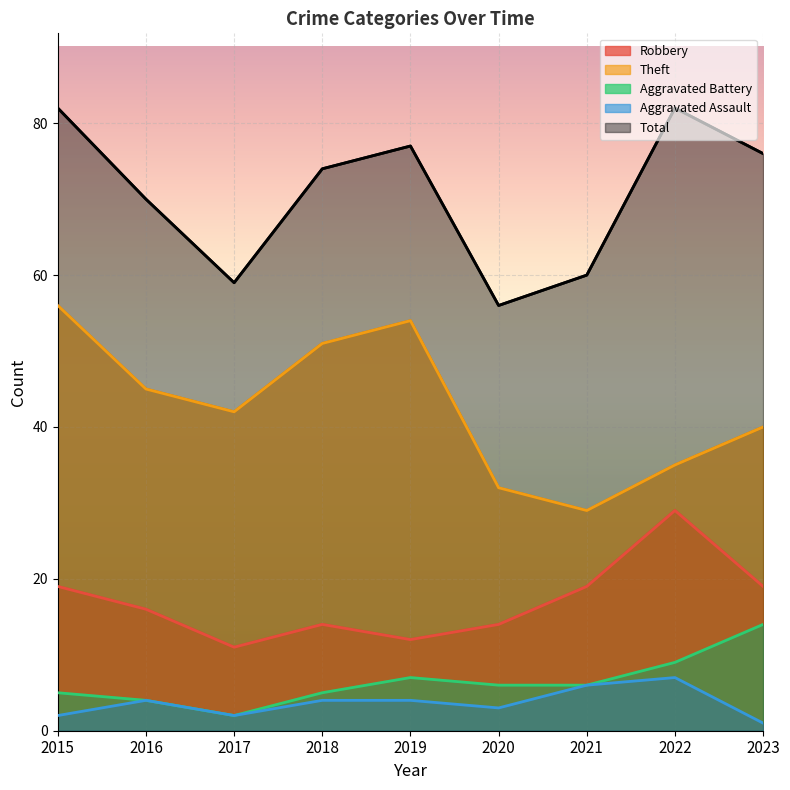

Reading right to left, extract all data points from this chart.

Robbery: 19	29	19	14	12	14	11	16	19
Theft: 40	35	29	32	54	51	42	45	56
Aggravated Battery: 14	9	6	6	7	5	2	4	5
Aggravated Assault: 1	7	6	3	4	4	2	4	2
Total: 76	82	60	56	77	74	59	70	82